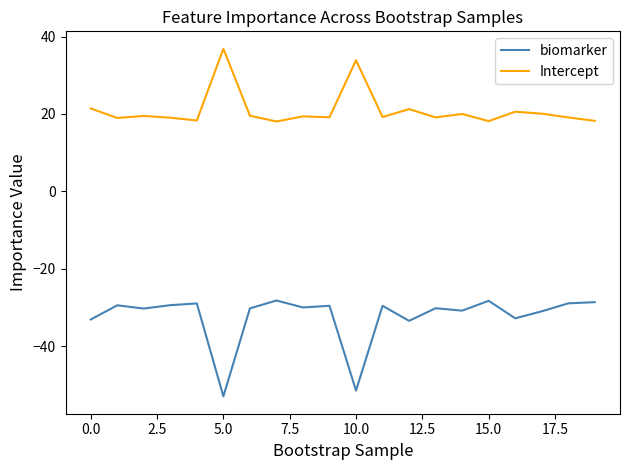

List the series in order of their overall mean, highest first.

Intercept, biomarker